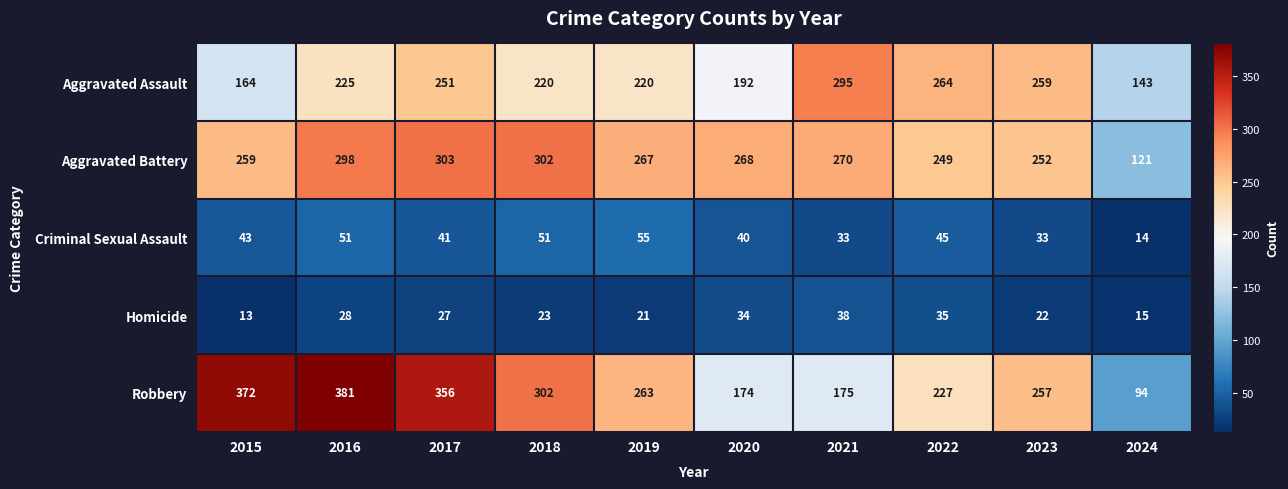

What is the sum of all Robbery values?

2601